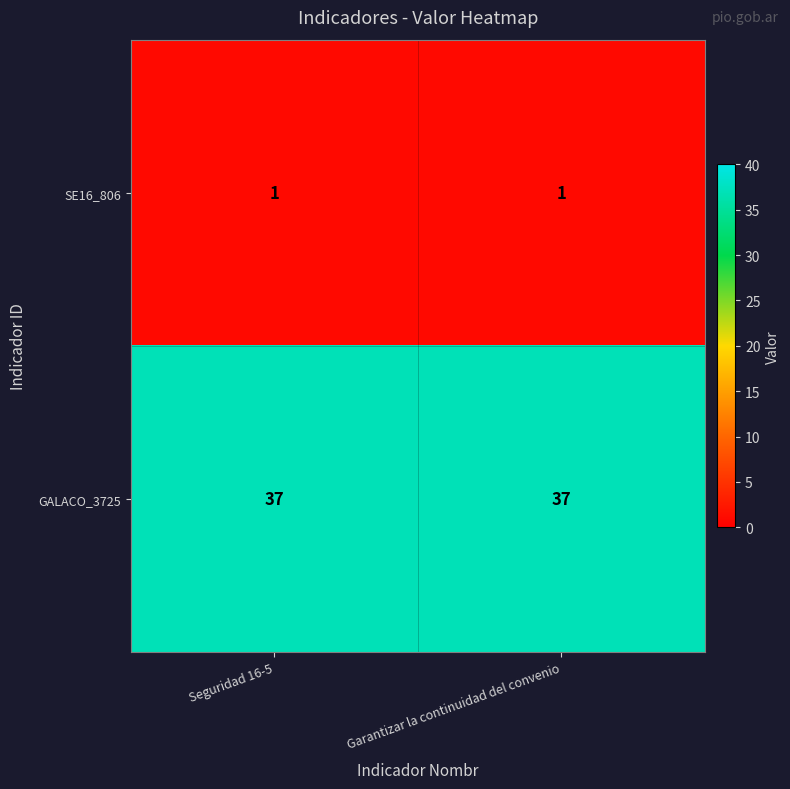

What is the spread (max minus min) of values at Seguridad 16-5?

36